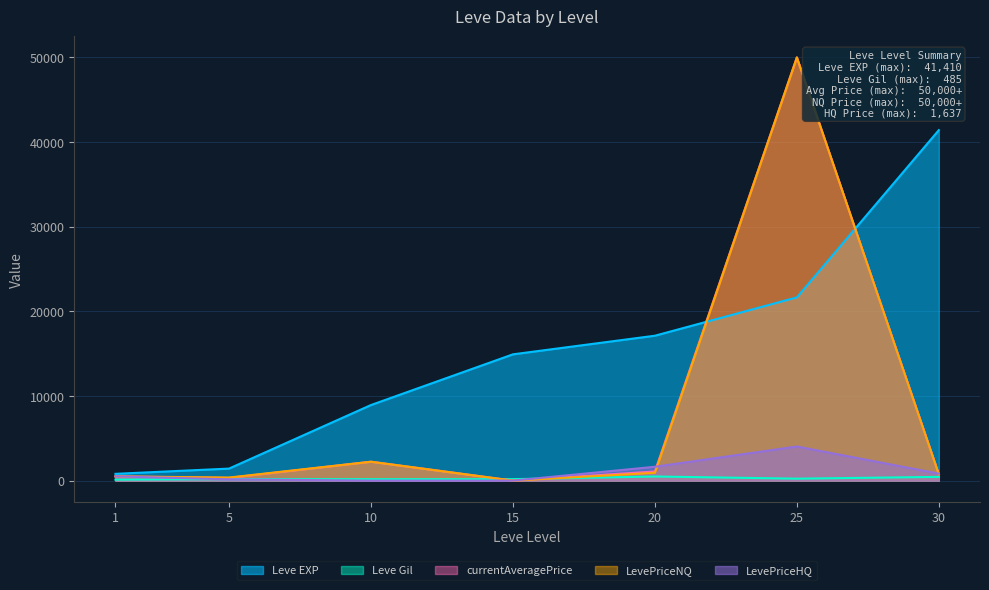

What is the total value across all series at 1?

2412.2